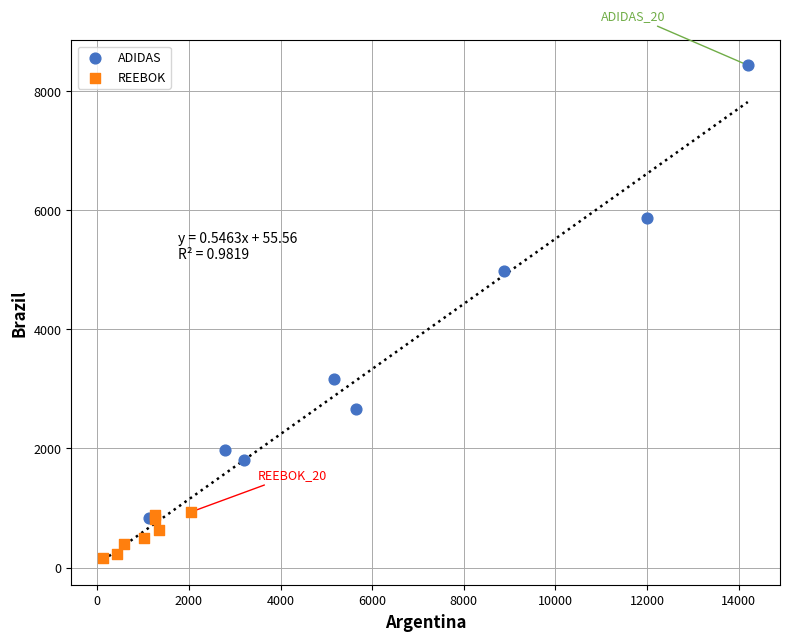

Which series contains the highest Y value?

ADIDAS